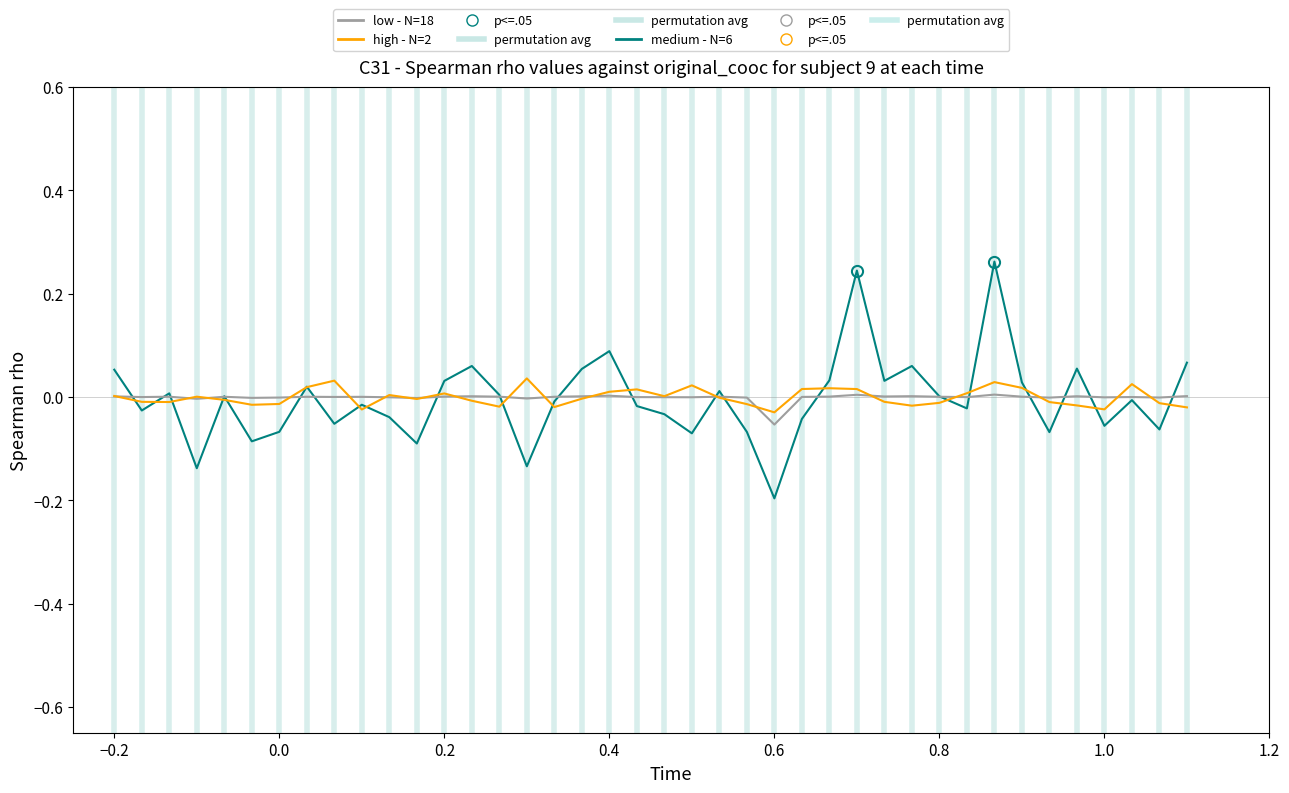

Which series has the widest spread of values?

medium - N=6